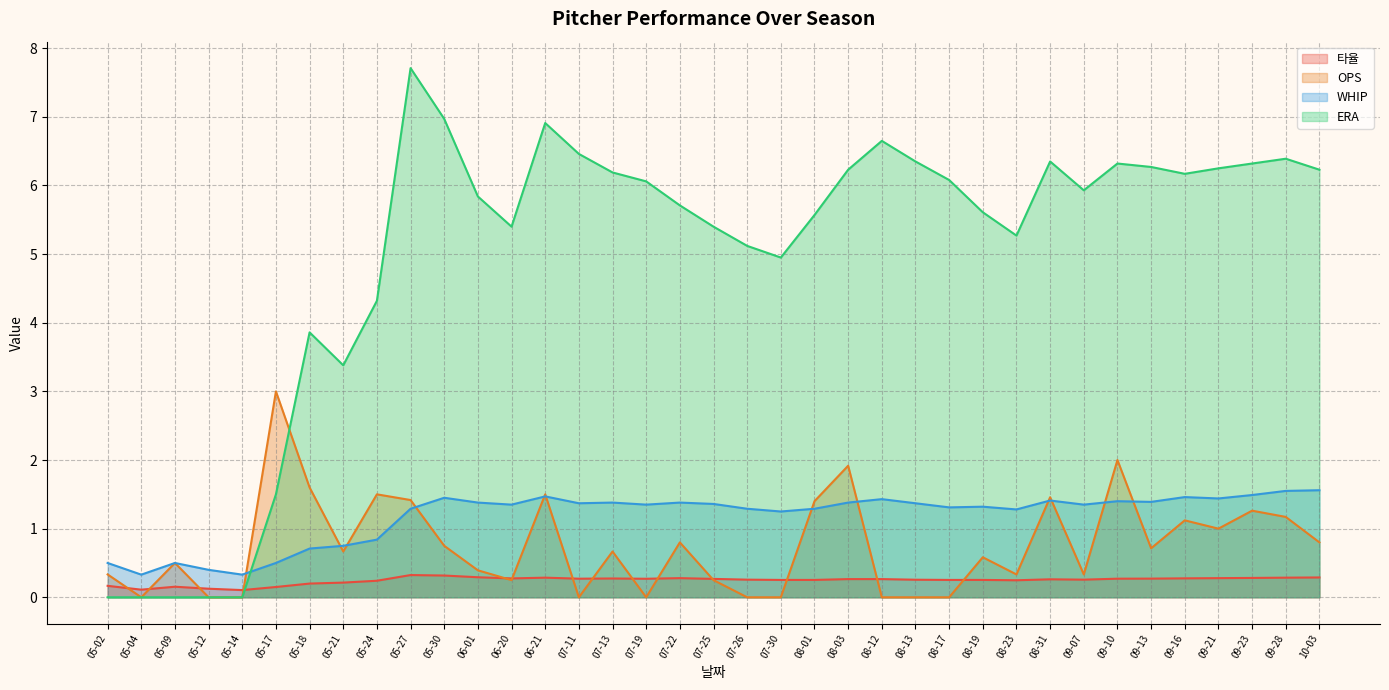

Does the chart display data point markers on the line(s)?

No